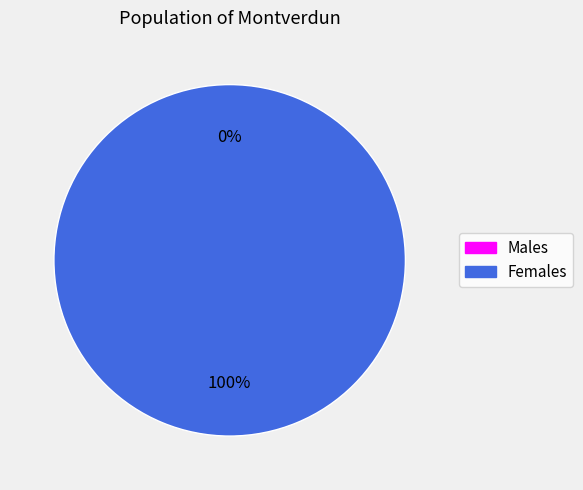

To the nearest percent, what is the average slice percentage?

50%